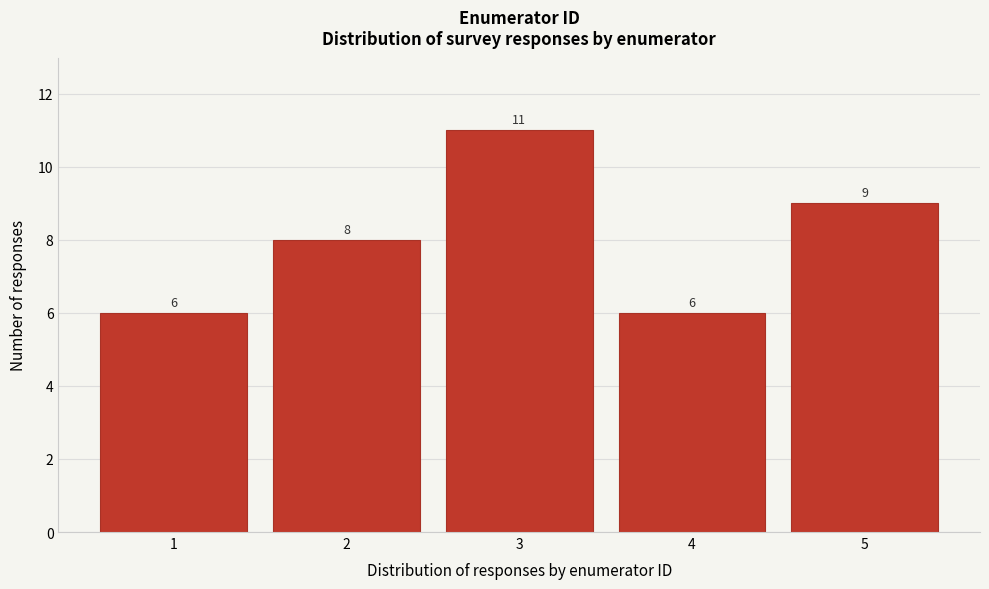

What is the height of the bar covering 4.5 to 5.5 on the x-axis?

9